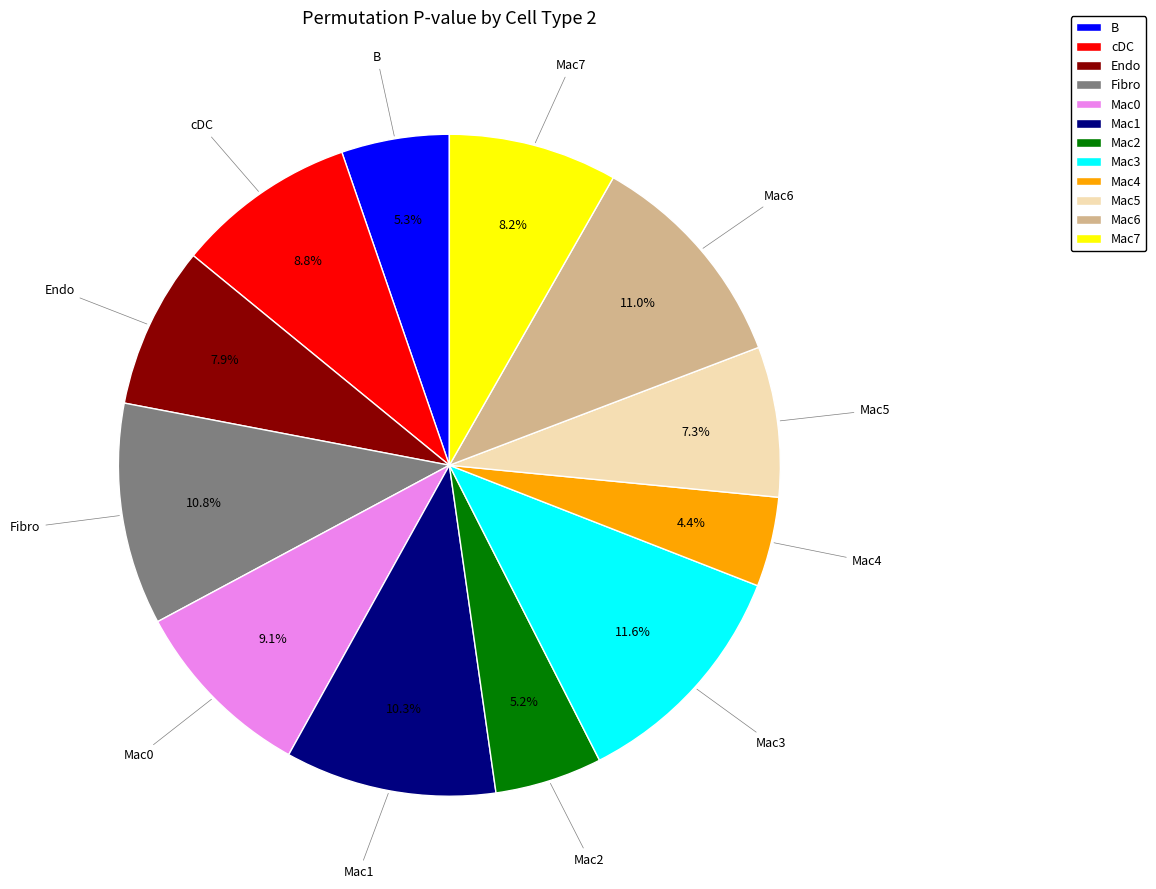

How much of the chart is everything except Mac1?

89.7%